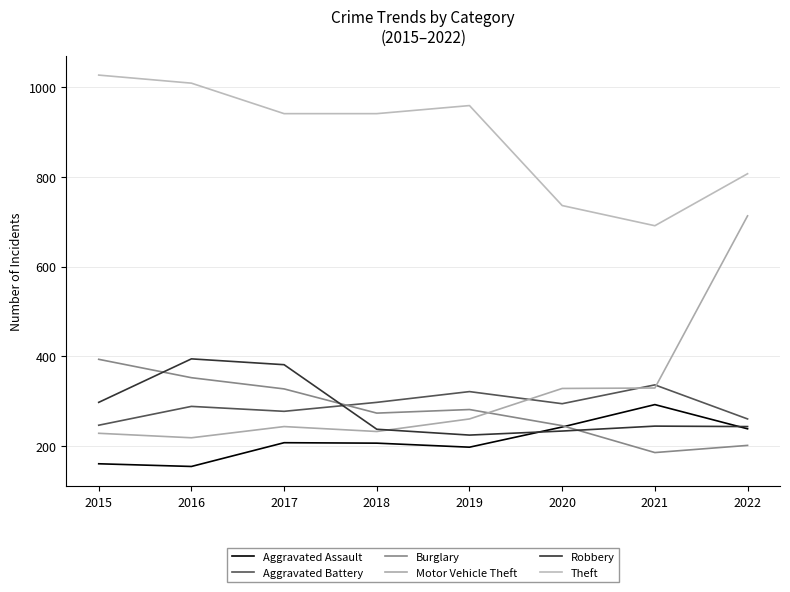

Is this an area chart (filled region under the line)?

No